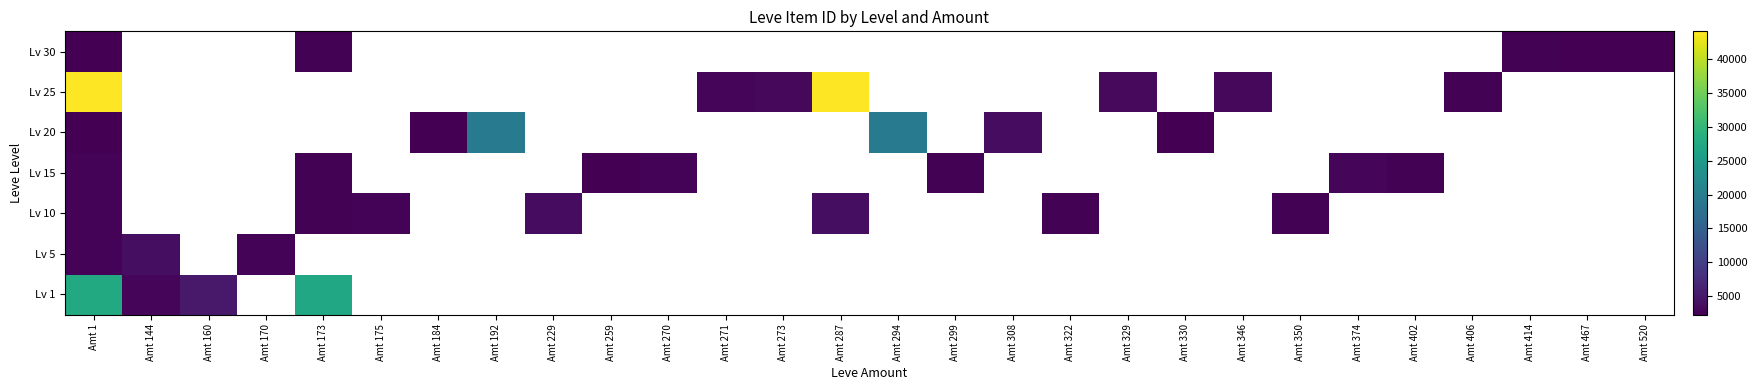

What is the maximum value for row_0?

27713.0